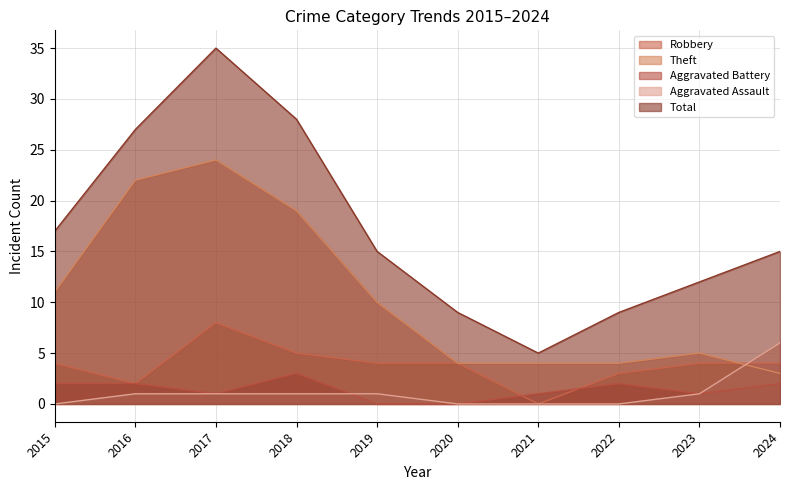

Which category has the lowest value across all series?

2021